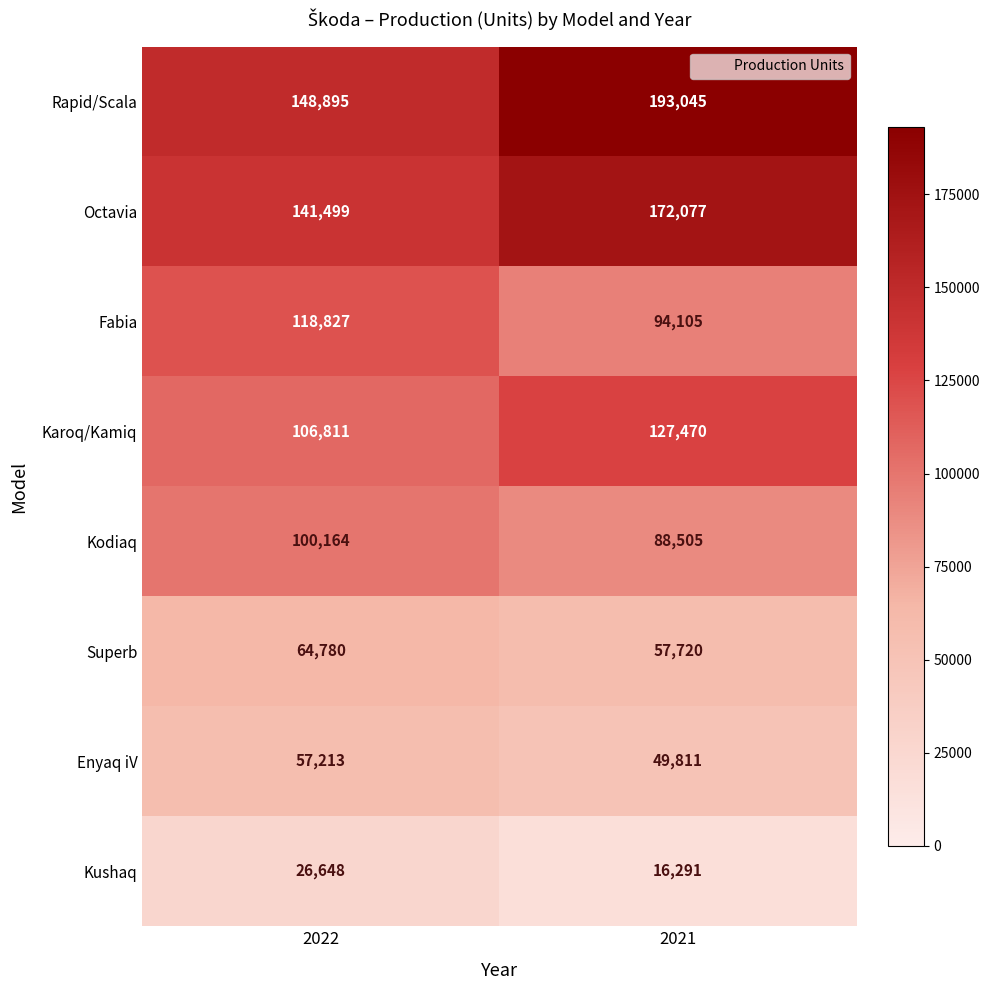

Reading right to left, transcribe all the data shown in this chart.

Rapid/Scala: 193045	148895
Octavia: 172077	141499
Fabia: 94105	118827
Karoq/Kamiq: 127470	106811
Kodiaq: 88505	100164
Superb: 57720	64780
Enyaq iV: 49811	57213
Kushaq: 16291	26648